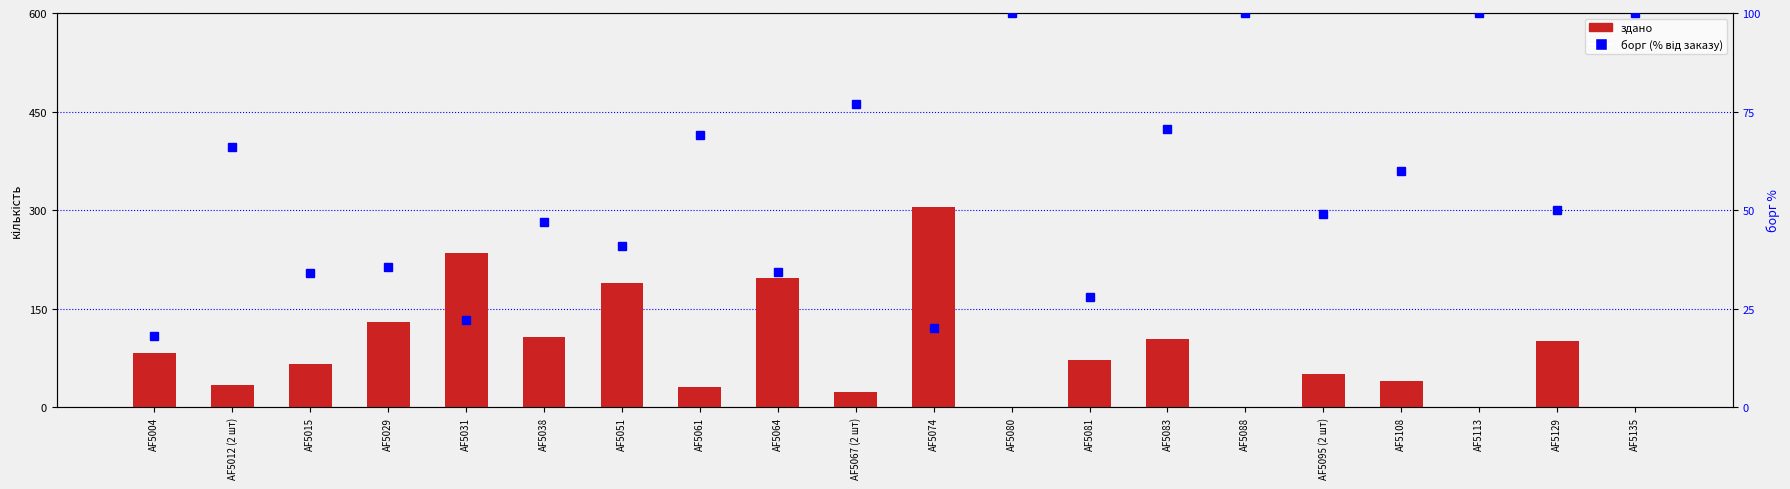

What is the label of the 18th bar from the right?

AF5015